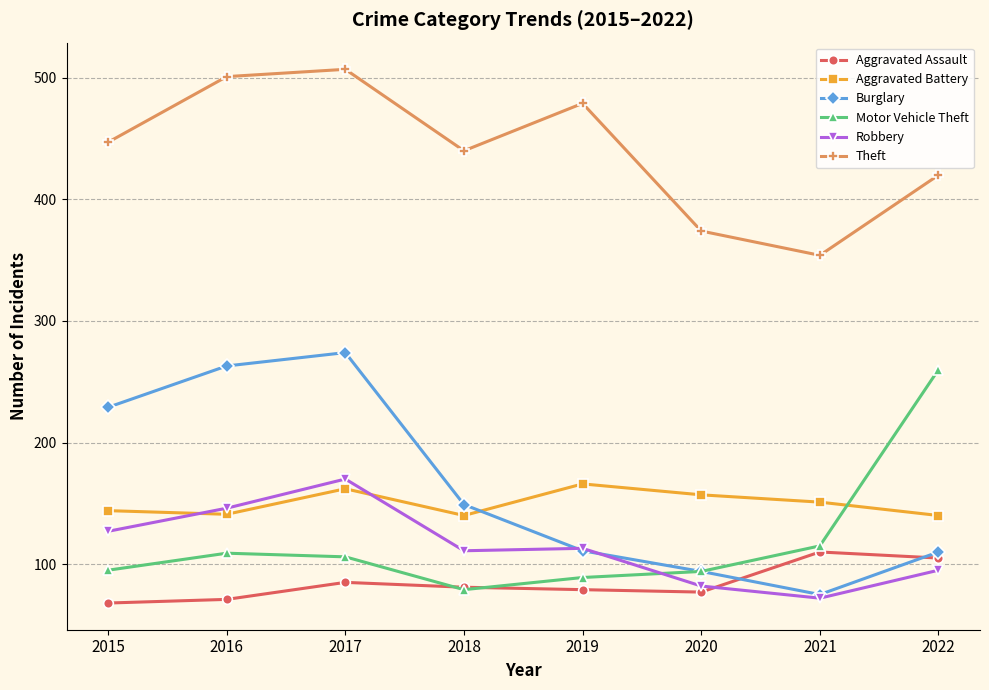

Is it true that Robbery equals 72 at 2021?

True